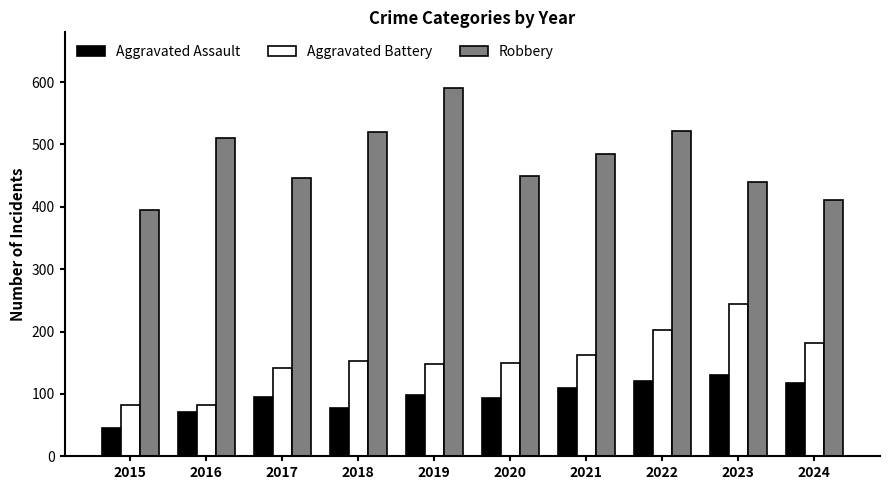

What is the value of the Aggravated Battery bar at the 1st from the left?

82